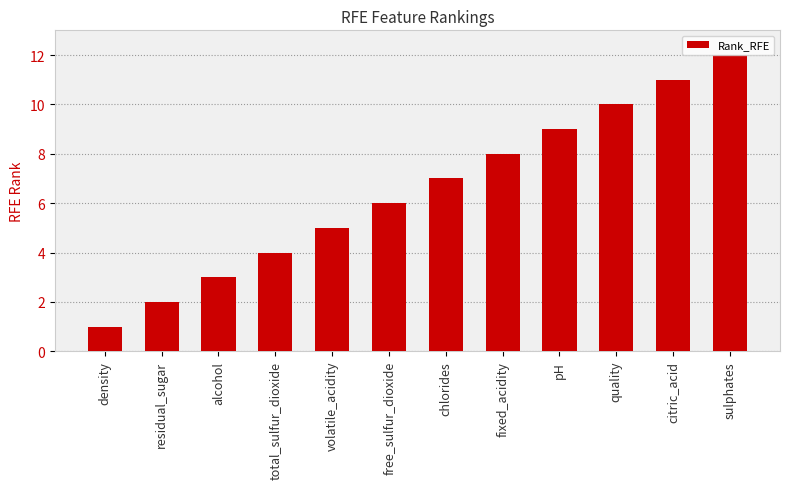

Rank the categories by value from lowest to highest.

density, residual_sugar, alcohol, total_sulfur_dioxide, volatile_acidity, free_sulfur_dioxide, chlorides, fixed_acidity, pH, quality, citric_acid, sulphates